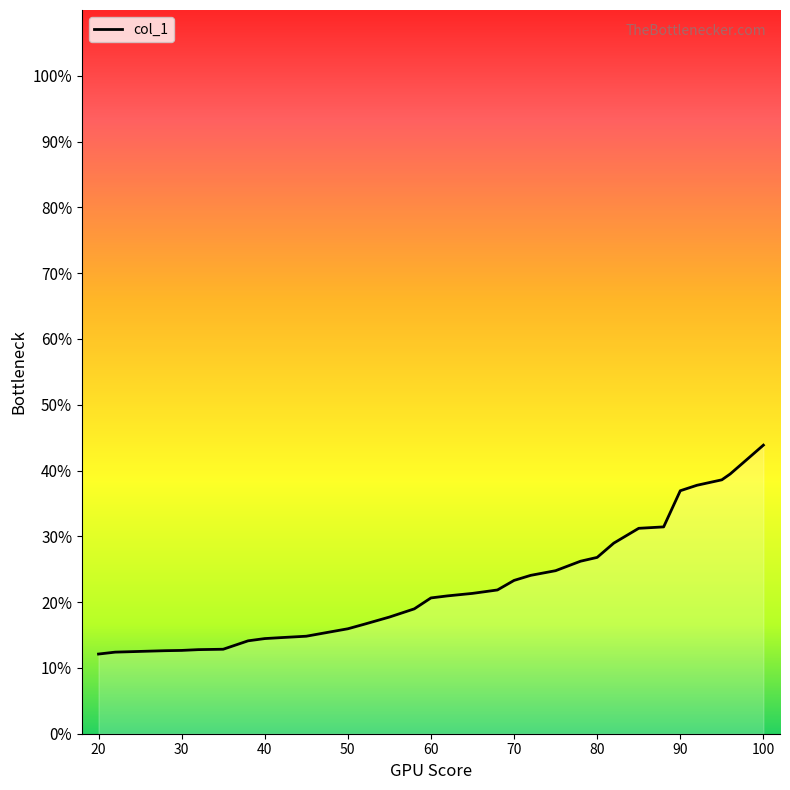

What is the greatest value displayed?

43.9